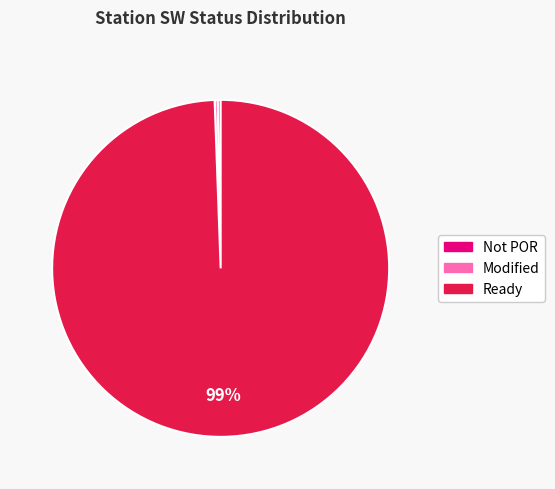

Count the number of slices in the pie.

3